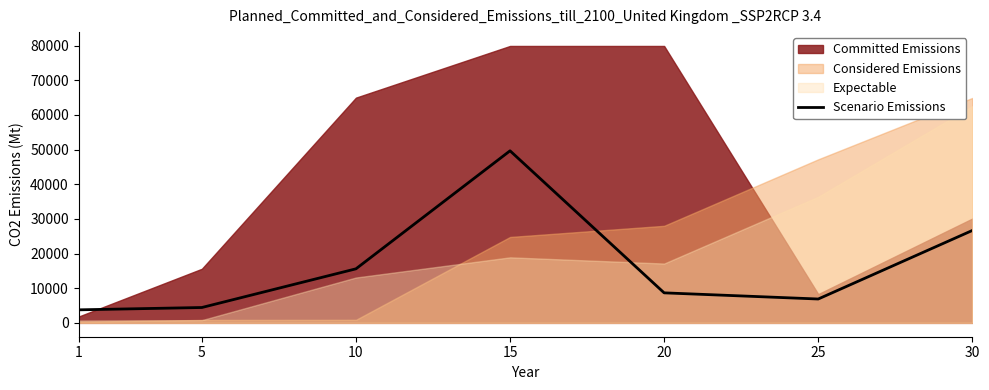

The value at 30 is 47175.5. True or false?

False